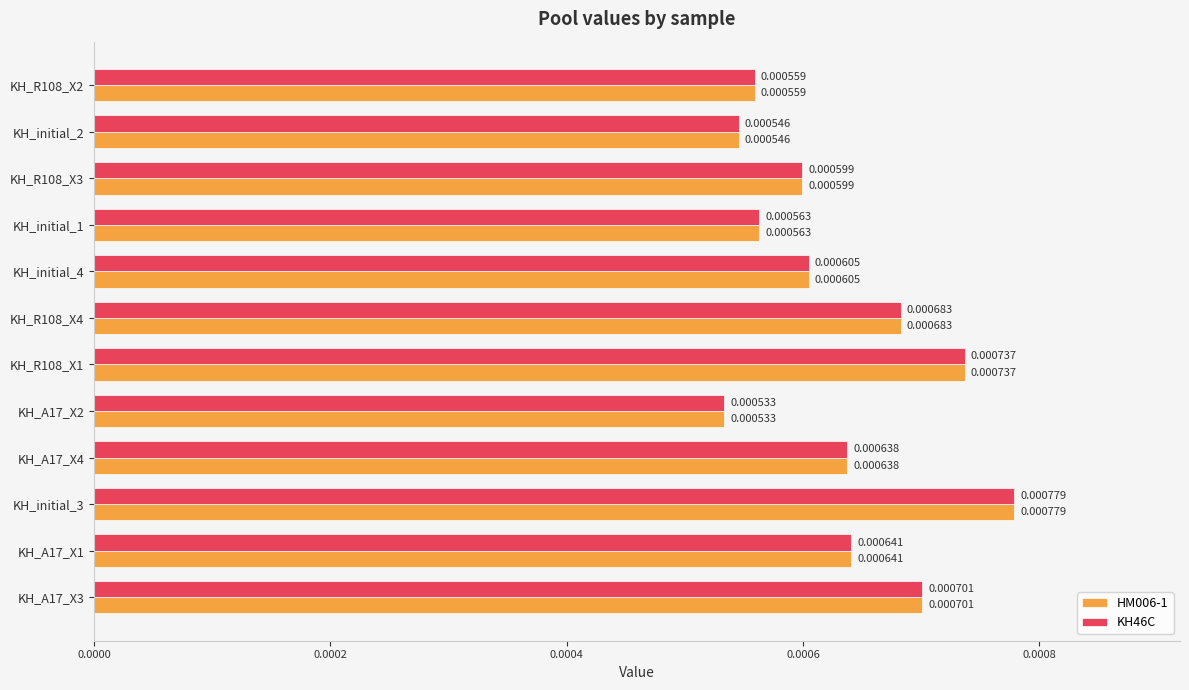

At which category is the sum across all series the highest?

KH_initial_3